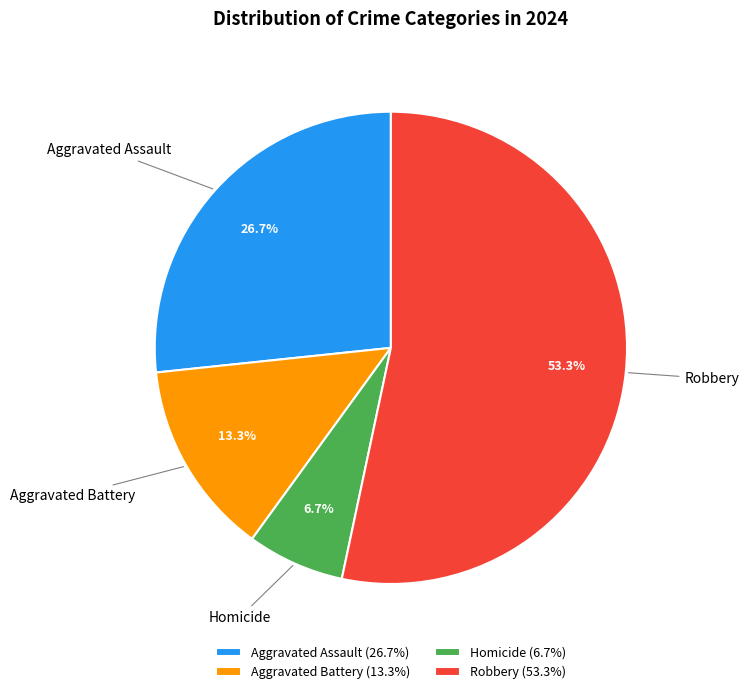

Approximately how many times larger is the value at Aggravated Battery (13.3%) compared to Homicide (6.7%)?

2.0